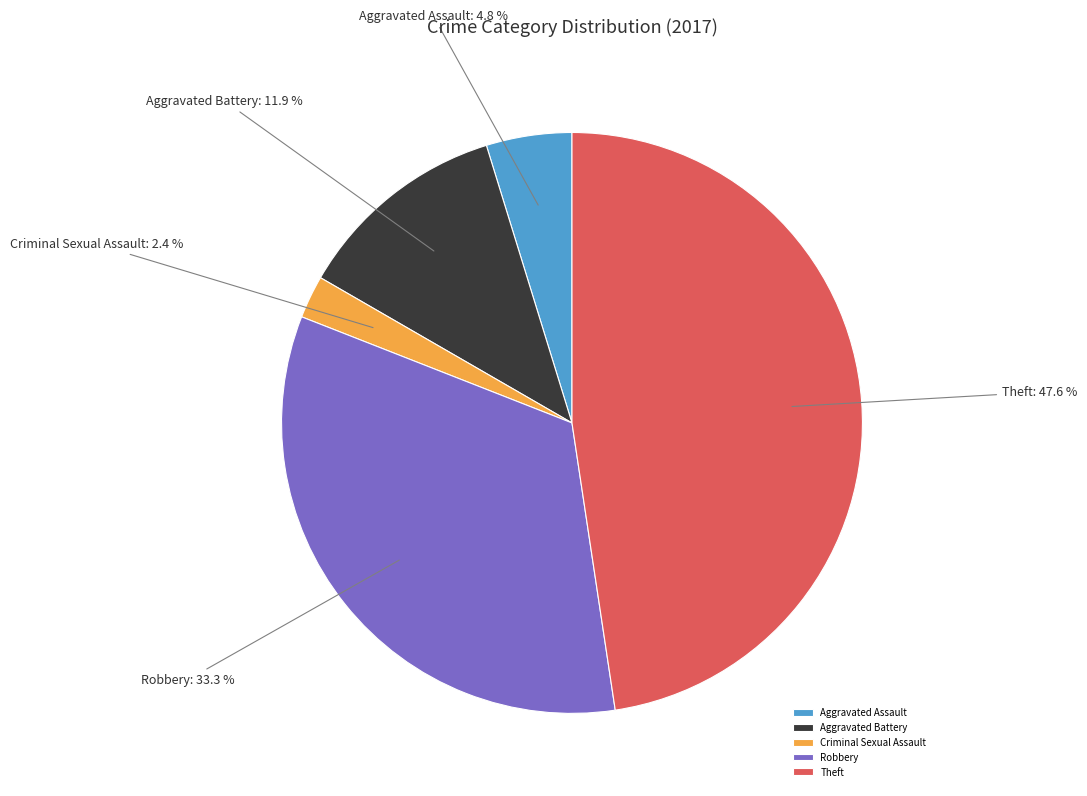

The Theft slice represents 48% of the pie. True or false?

True